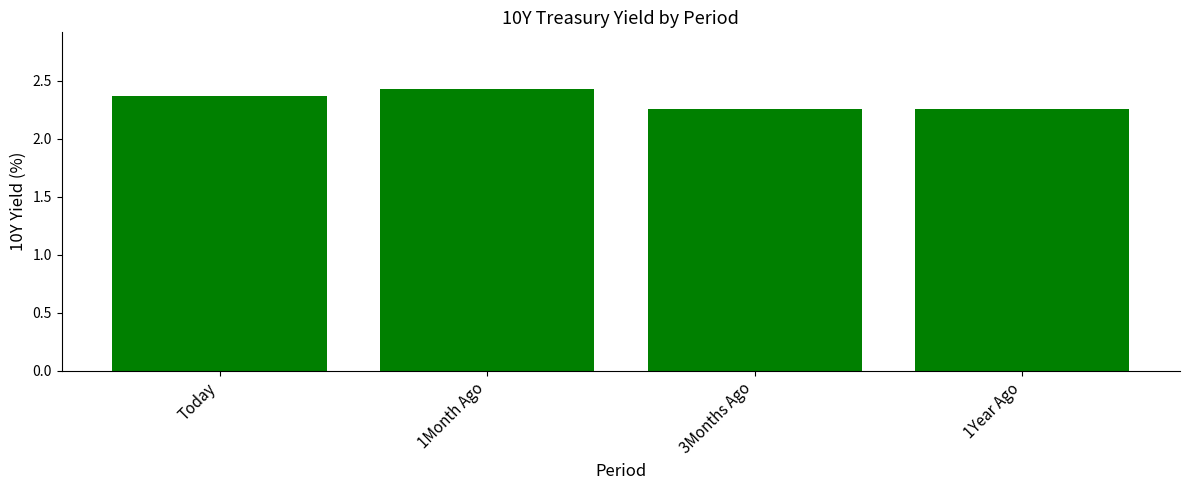

What is the difference between the second highest and second lowest values?

0.1